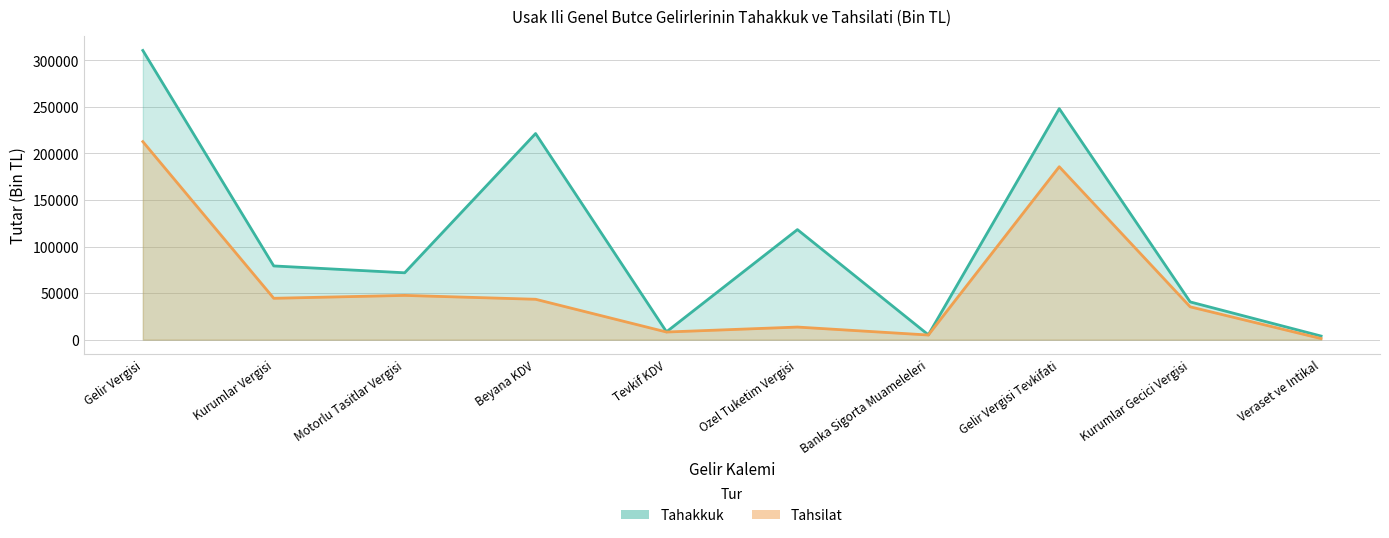

Does the chart have visible grid lines?

Yes